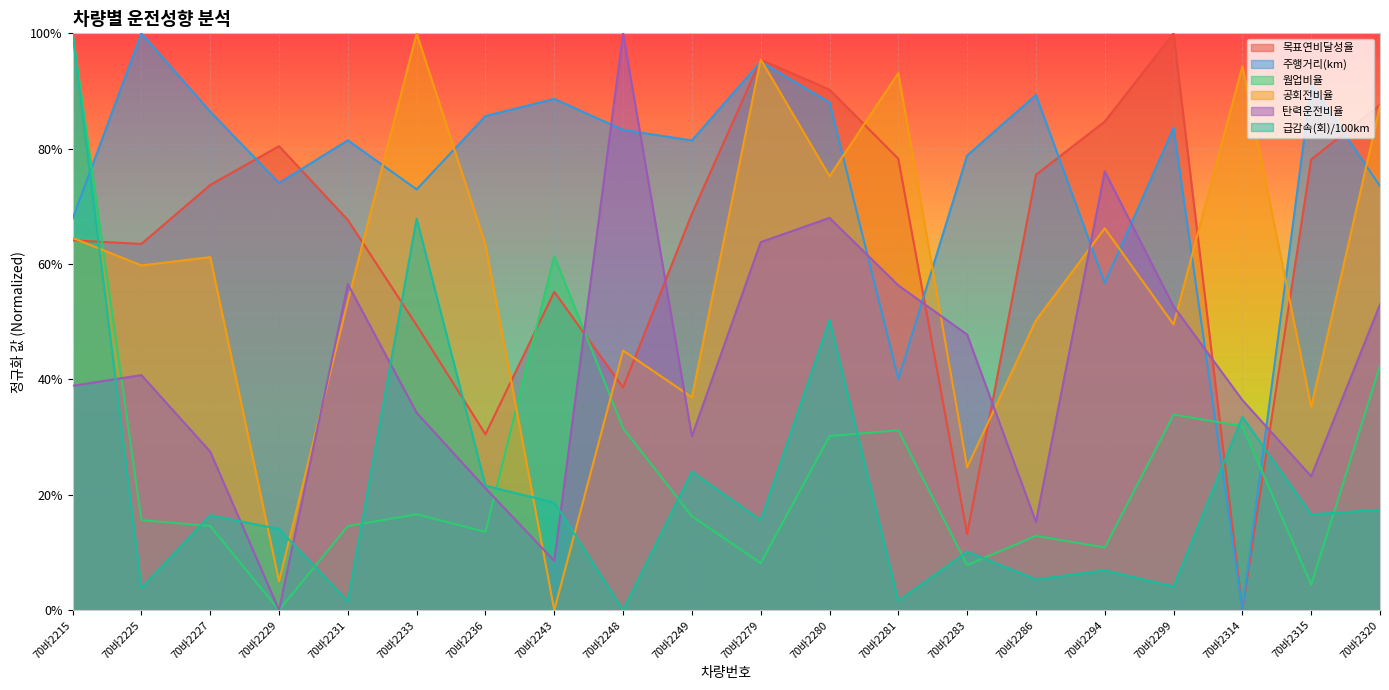

Reading left to right, list all the values displayed in this chart.

목표연비달성율: 70바2215=0.6	70바2225=0.6	70바2227=0.7	70바2229=0.8	70바2231=0.7	70바2233=0.5	70바2236=0.3	70바2243=0.6	70바2248=0.4	70바2249=0.7	70바2279=1.0	70바2280=0.9	70바2281=0.8	70바2283=0.1	70바2286=0.8	70바2294=0.8	70바2299=1.0	70바2314=0.0	70바2315=0.8	70바2320=0.9
주행거리(km): 70바2215=0.7	70바2225=1.0	70바2227=0.9	70바2229=0.7	70바2231=0.8	70바2233=0.7	70바2236=0.9	70바2243=0.9	70바2248=0.8	70바2249=0.8	70바2279=1.0	70바2280=0.9	70바2281=0.4	70바2283=0.8	70바2286=0.9	70바2294=0.6	70바2299=0.8	70바2314=0.0	70바2315=0.9	70바2320=0.7
웜업비율: 70바2215=1.0	70바2225=0.2	70바2227=0.1	70바2229=0.0	70바2231=0.1	70바2233=0.2	70바2236=0.1	70바2243=0.6	70바2248=0.3	70바2249=0.2	70바2279=0.1	70바2280=0.3	70바2281=0.3	70바2283=0.1	70바2286=0.1	70바2294=0.1	70바2299=0.3	70바2314=0.3	70바2315=0.0	70바2320=0.4
공회전비율: 70바2215=0.6	70바2225=0.6	70바2227=0.6	70바2229=0.0	70바2231=0.5	70바2233=1.0	70바2236=0.6	70바2243=0.0	70바2248=0.4	70바2249=0.4	70바2279=1.0	70바2280=0.8	70바2281=0.9	70바2283=0.2	70바2286=0.5	70바2294=0.7	70바2299=0.5	70바2314=0.9	70바2315=0.4	70바2320=0.9
탄력운전비율: 70바2215=0.4	70바2225=0.4	70바2227=0.3	70바2229=0.0	70바2231=0.6	70바2233=0.3	70바2236=0.2	70바2243=0.1	70바2248=1.0	70바2249=0.3	70바2279=0.6	70바2280=0.7	70바2281=0.6	70바2283=0.5	70바2286=0.2	70바2294=0.8	70바2299=0.5	70바2314=0.4	70바2315=0.2	70바2320=0.5
급감속(회)/100km: 70바2215=1.0	70바2225=0.0	70바2227=0.2	70바2229=0.1	70바2231=0.0	70바2233=0.7	70바2236=0.2	70바2243=0.2	70바2248=0.0	70바2249=0.2	70바2279=0.2	70바2280=0.5	70바2281=0.0	70바2283=0.1	70바2286=0.1	70바2294=0.1	70바2299=0.0	70바2314=0.3	70바2315=0.2	70바2320=0.2